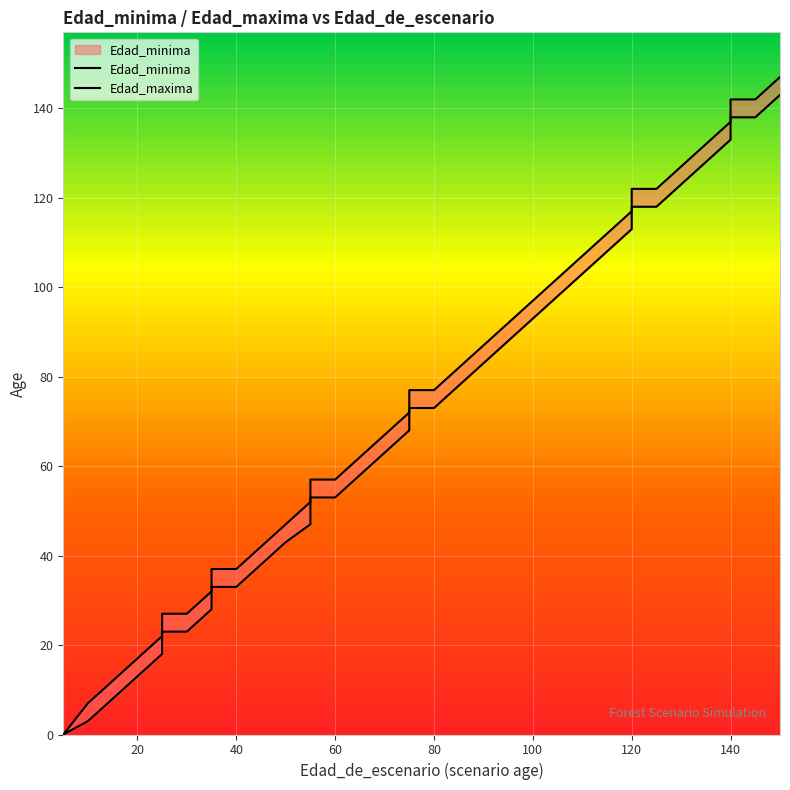

At which category is the sum across all series the highest?

150